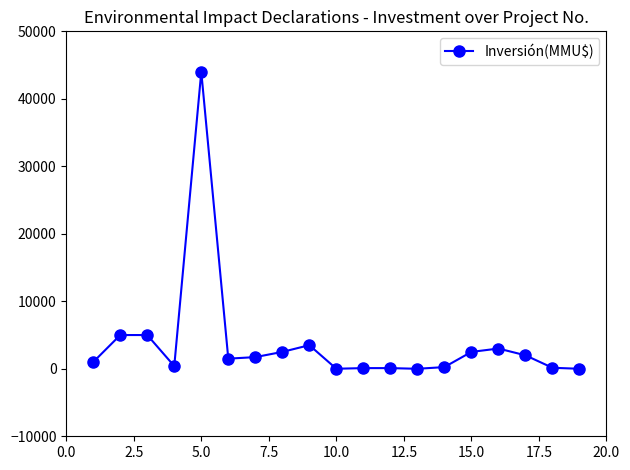

True or false: the data has more than 2 interior local peaks.

True